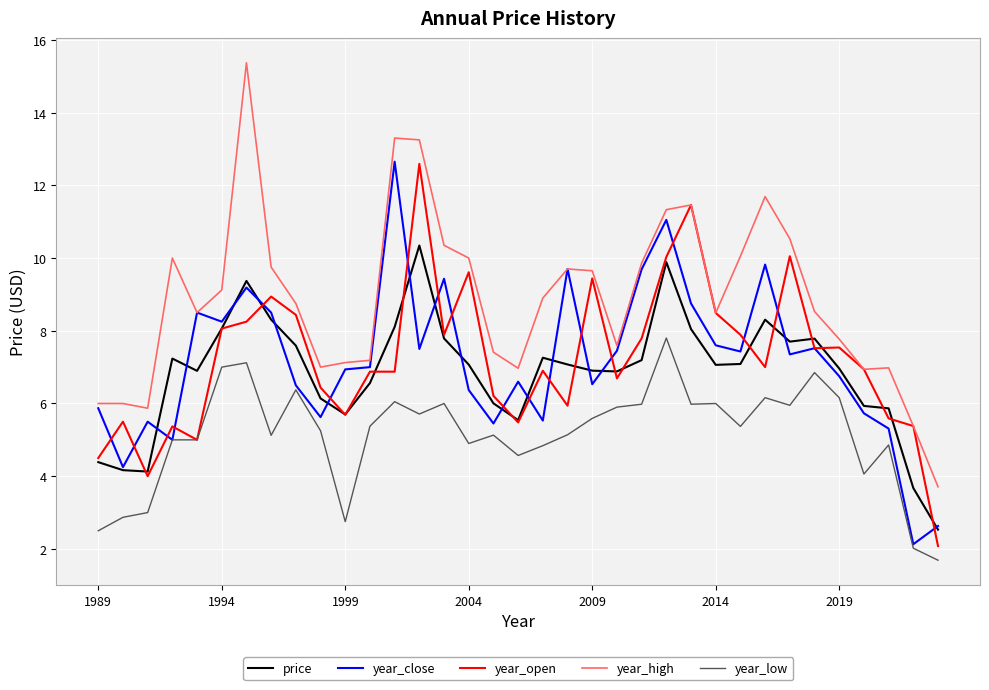

How many lines are shown in the chart?

5